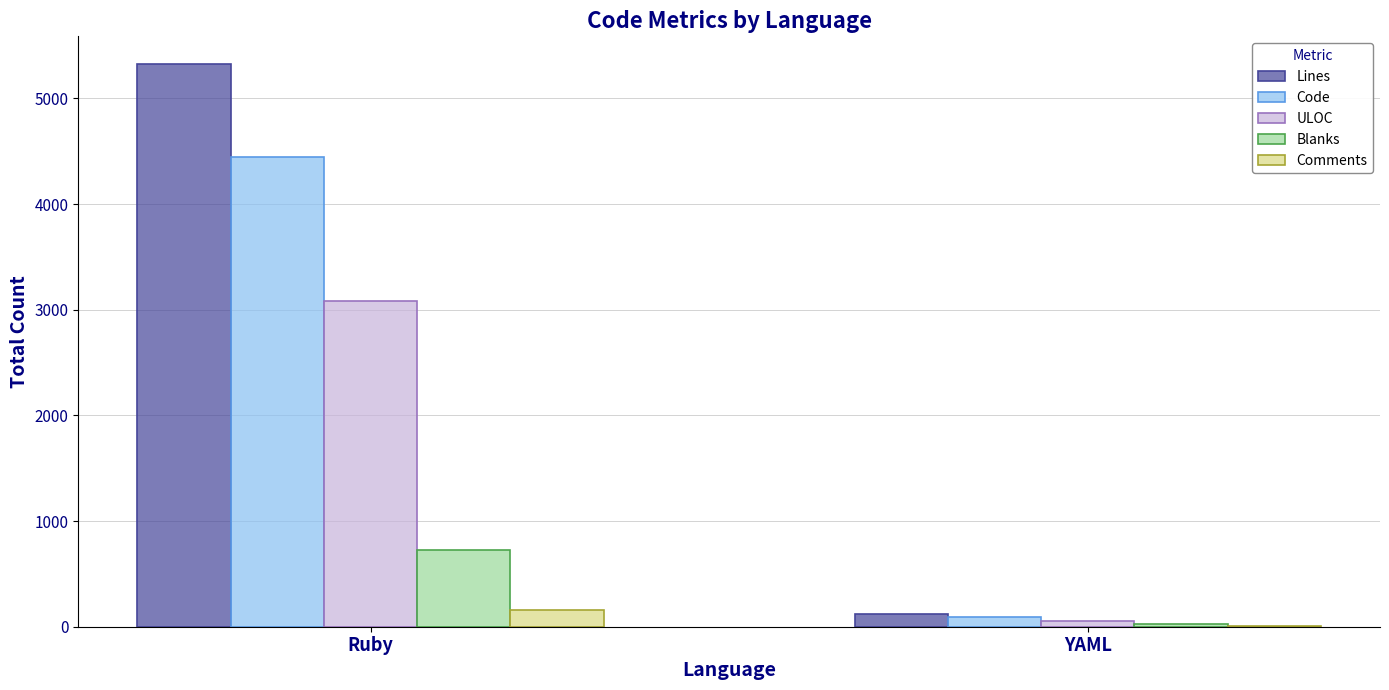

What is the sum of the Comments values at YAML and Ruby?

161